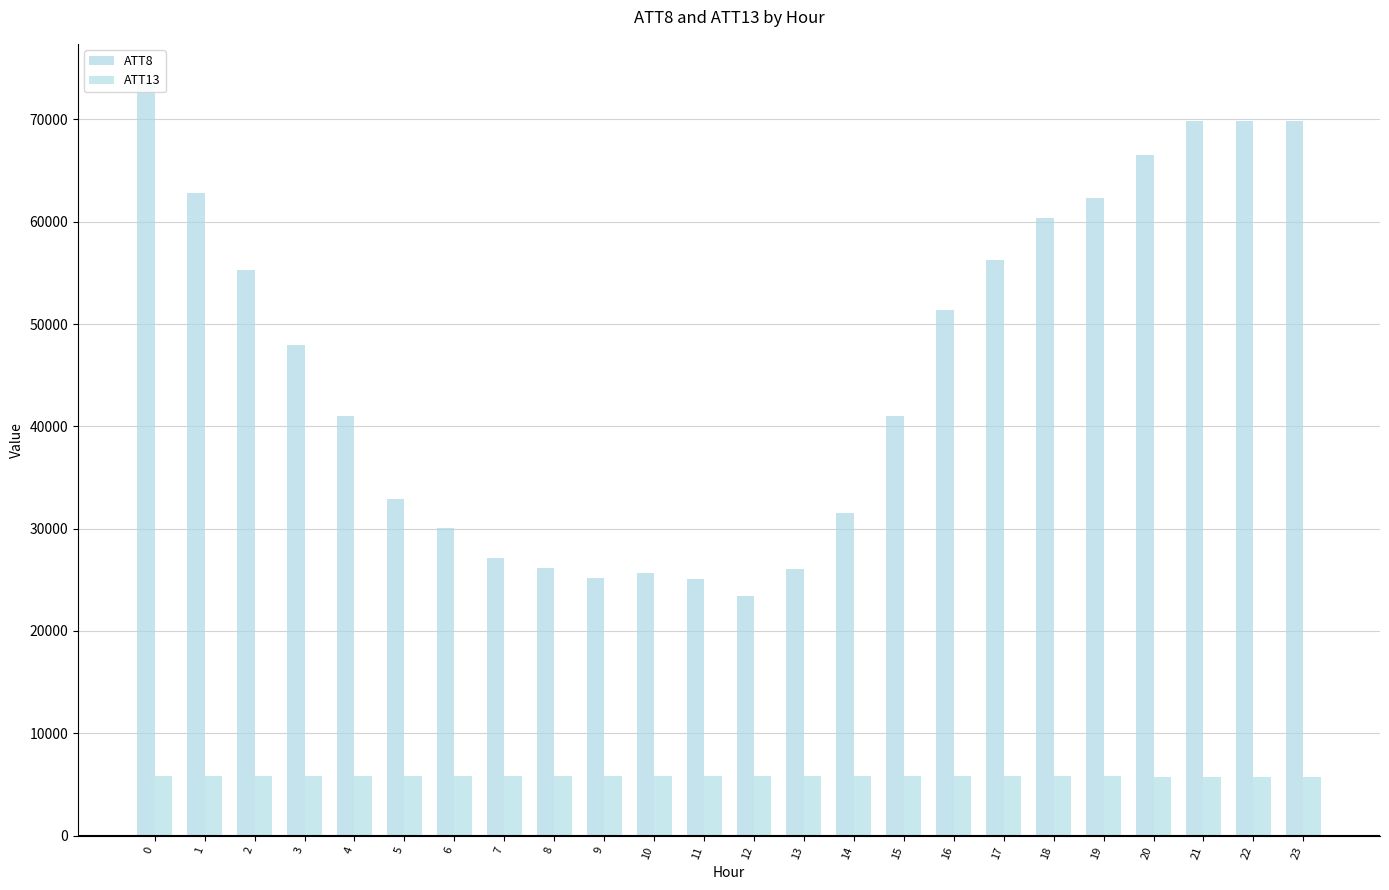

Between 0 and 8, which series saw the biggest shift?

ATT8